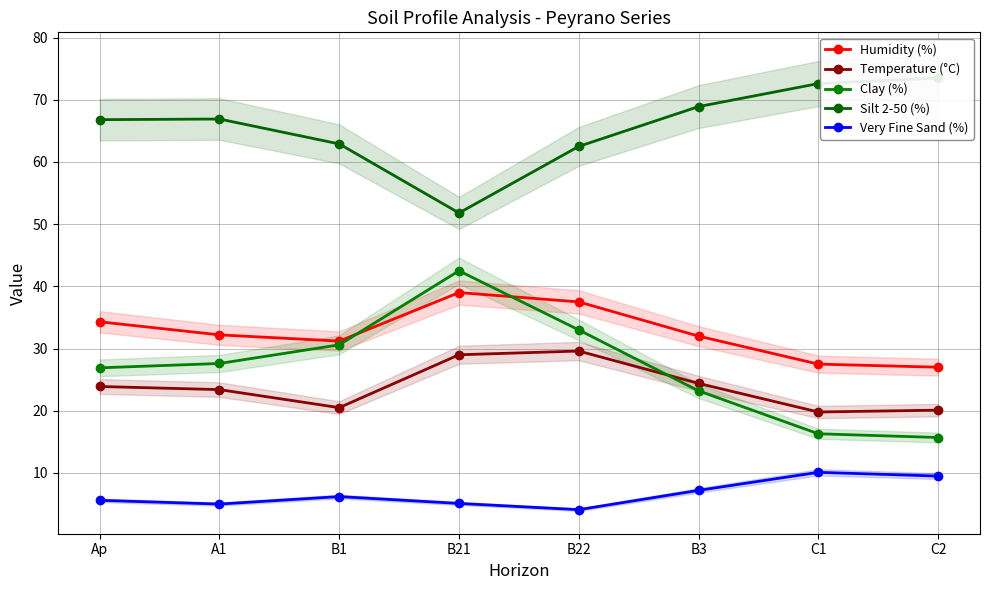

Reading left to right, transcribe all the data shown in this chart.

Humidity (%): Ap=34.3	A1=32.2	B1=31.2	B21=39.0	B22=37.5	B3=32.0	C1=27.5	C2=27.0
Temperature (°C): Ap=23.9	A1=23.4	B1=20.5	B21=29.0	B22=29.6	B3=24.4	C1=19.8	C2=20.1
Clay (%): Ap=26.9	A1=27.6	B1=30.6	B21=42.5	B22=33.0	B3=23.2	C1=16.3	C2=15.7
Silt 2-50 (%): Ap=66.8	A1=66.9	B1=62.9	B21=51.8	B22=62.5	B3=68.9	C1=72.6	C2=73.5
Very Fine Sand (%): Ap=5.6	A1=5.0	B1=6.2	B21=5.1	B22=4.1	B3=7.2	C1=10.1	C2=9.5